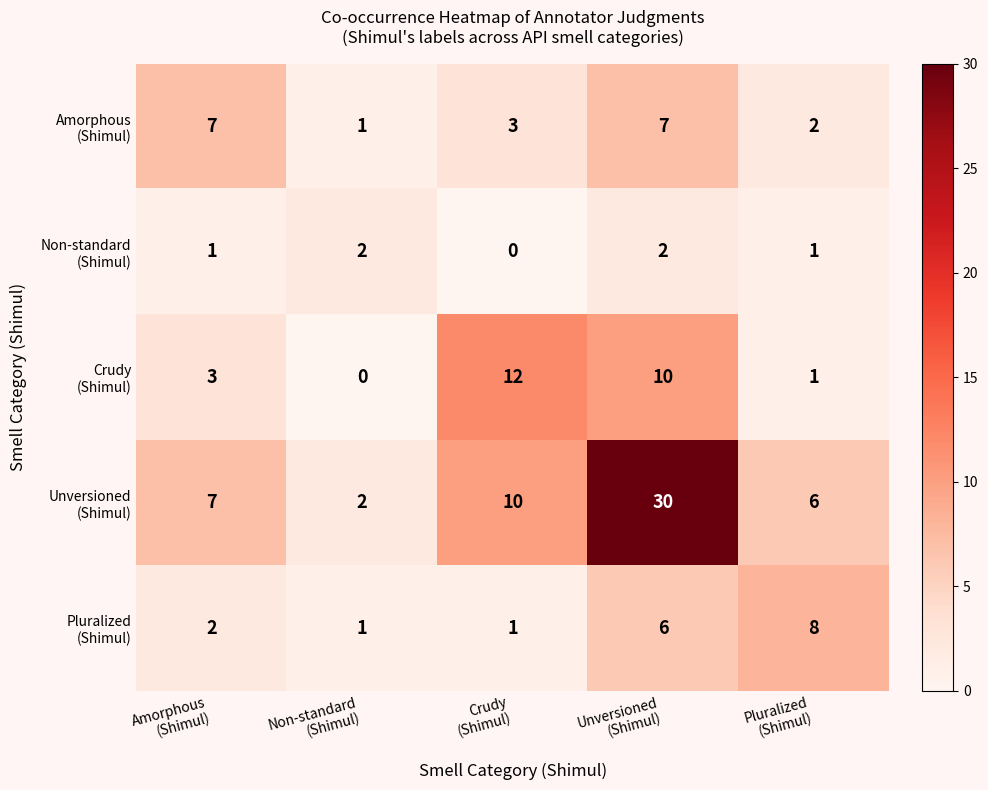

What is the greatest value displayed?

30